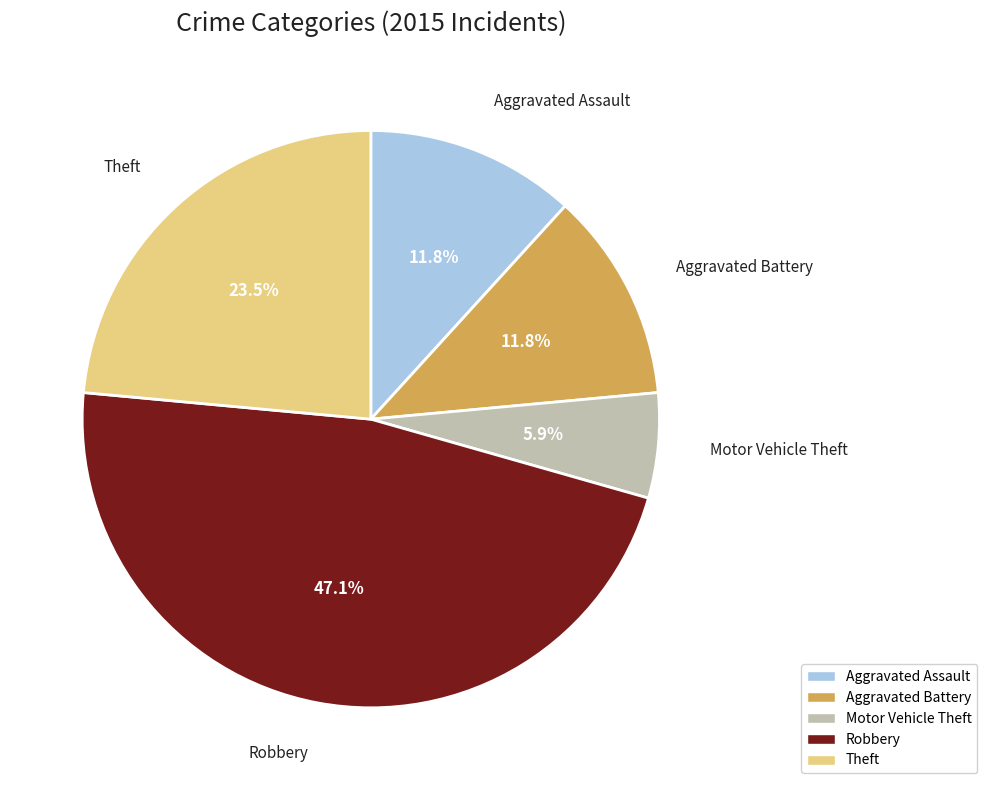

Is it true that Robbery is 47% of the pie?

True